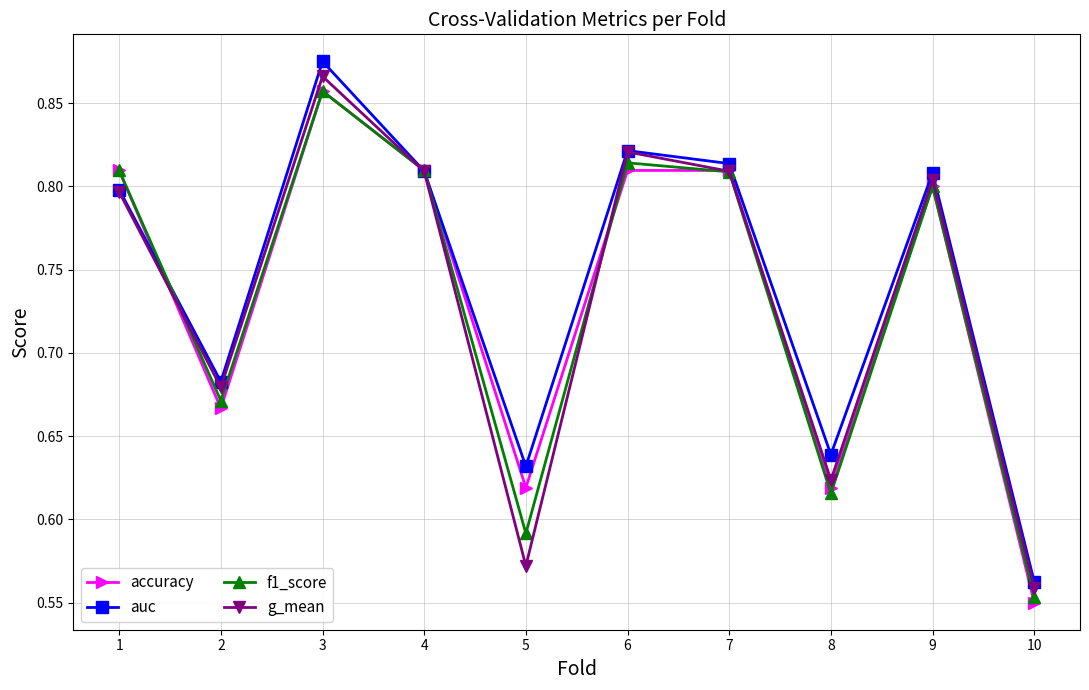

How many accuracy values are between 0 and 1?

10